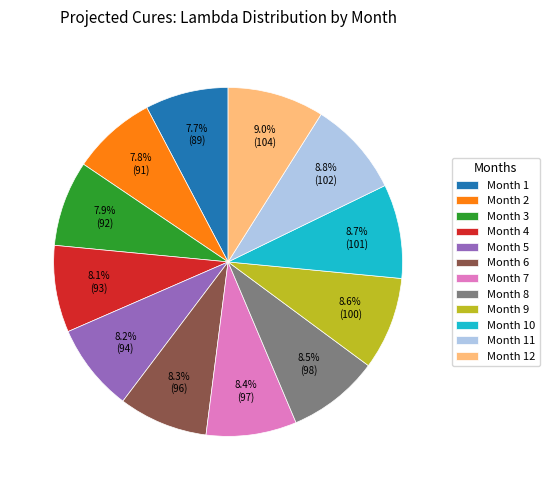

Does Month 11 represent more than half of the total?

No